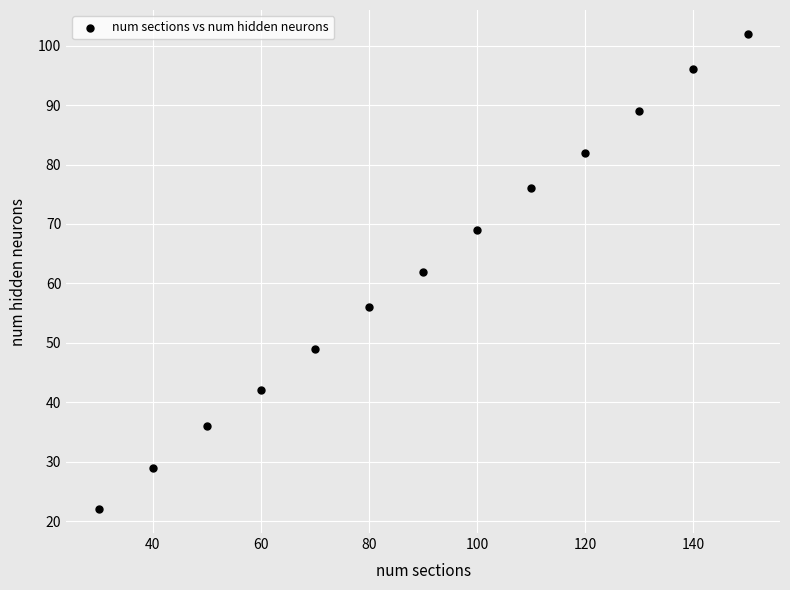

What is the range of Y values (max minus min)?

80